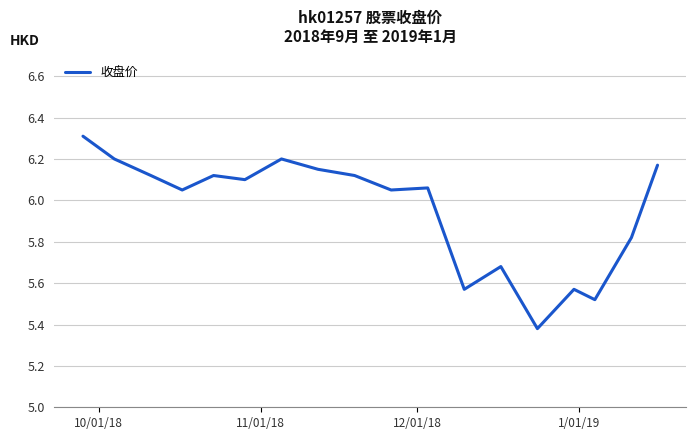

What is the difference between the maximum and minimum values?

0.9